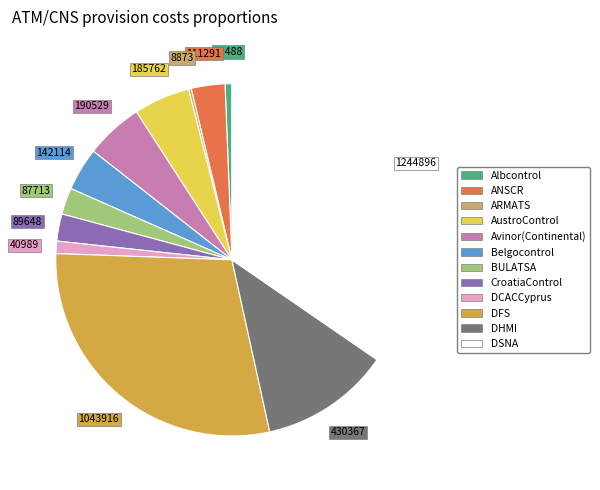

Which category has the biggest portion of the pie?

DSNA